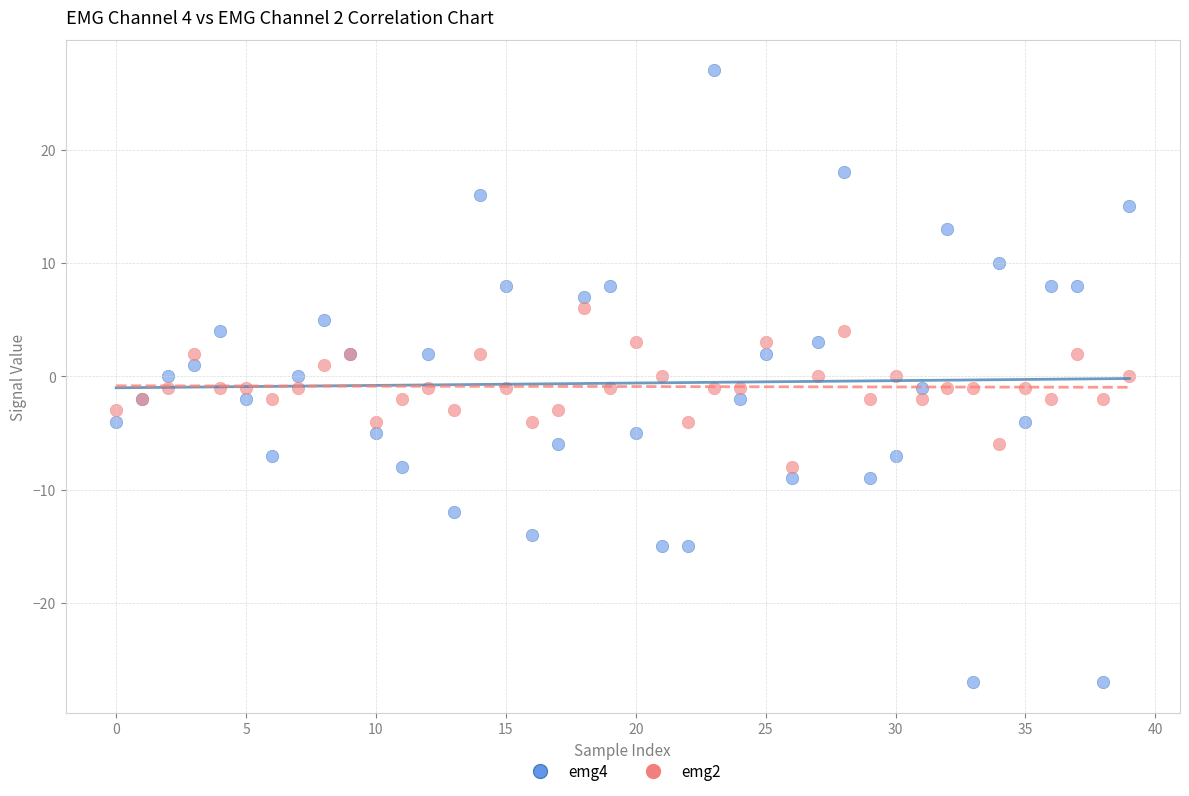

Which series has the widest spread of Y values?

emg4